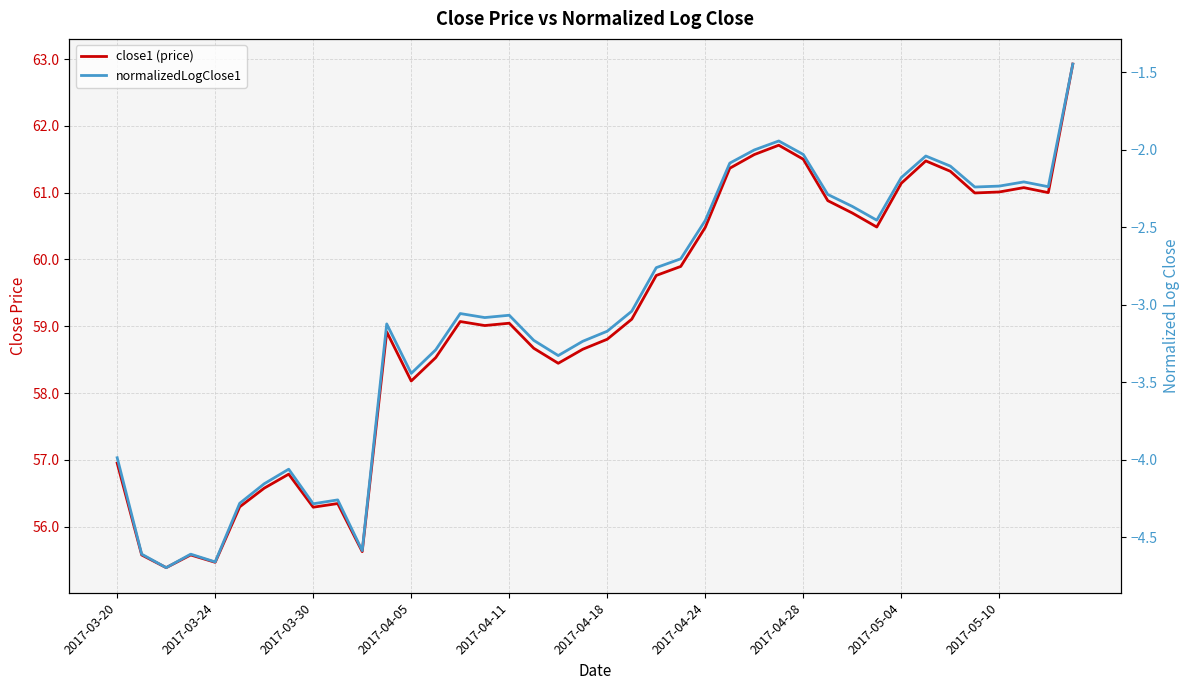

Between 15 and 14, which is larger?

14